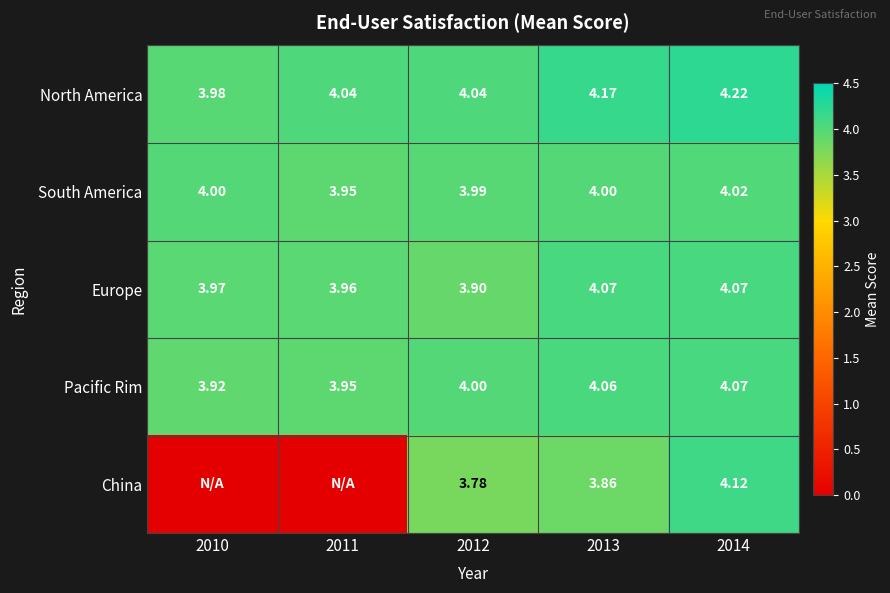

True or false: China has a value of 2.2 at 2014.

False